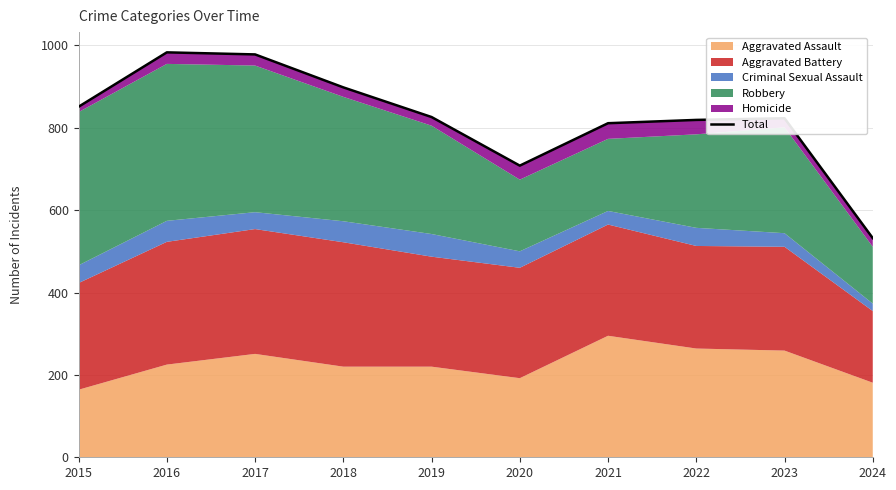

What is the sum of all values?

8229